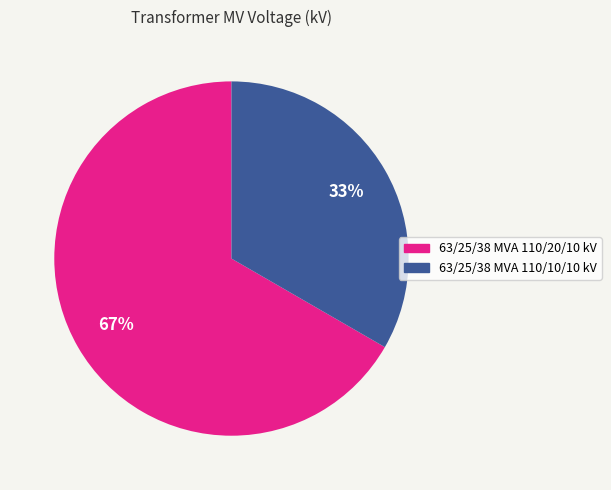

Does 63/25/38 MVA 110/20/10 kV represent more than half of the total?

Yes